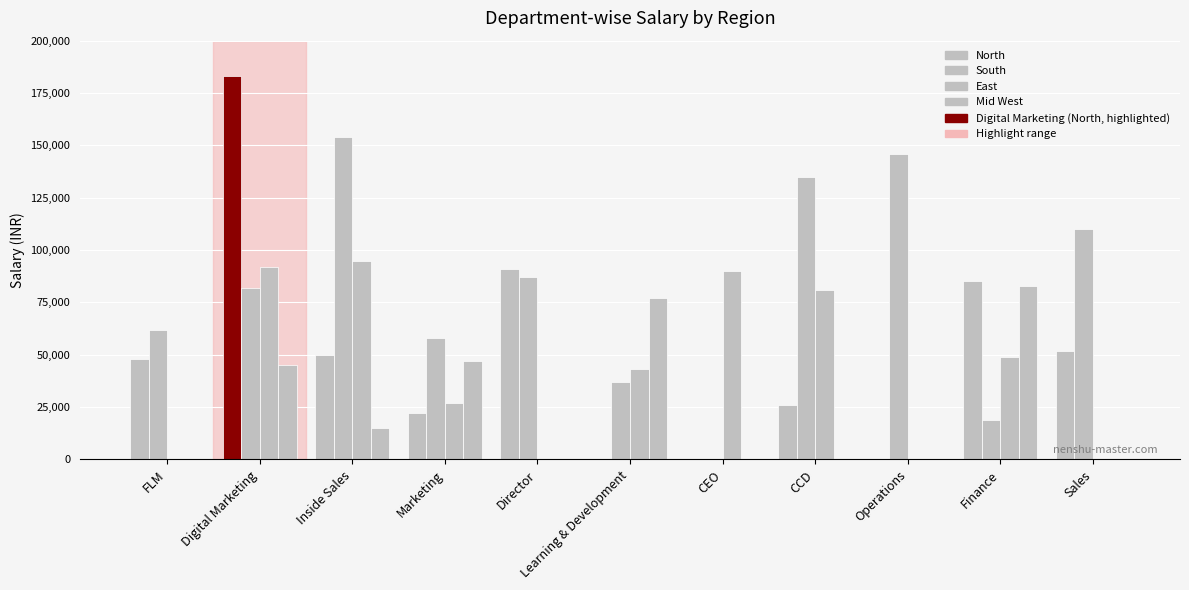

How many groups of bars are there?

11